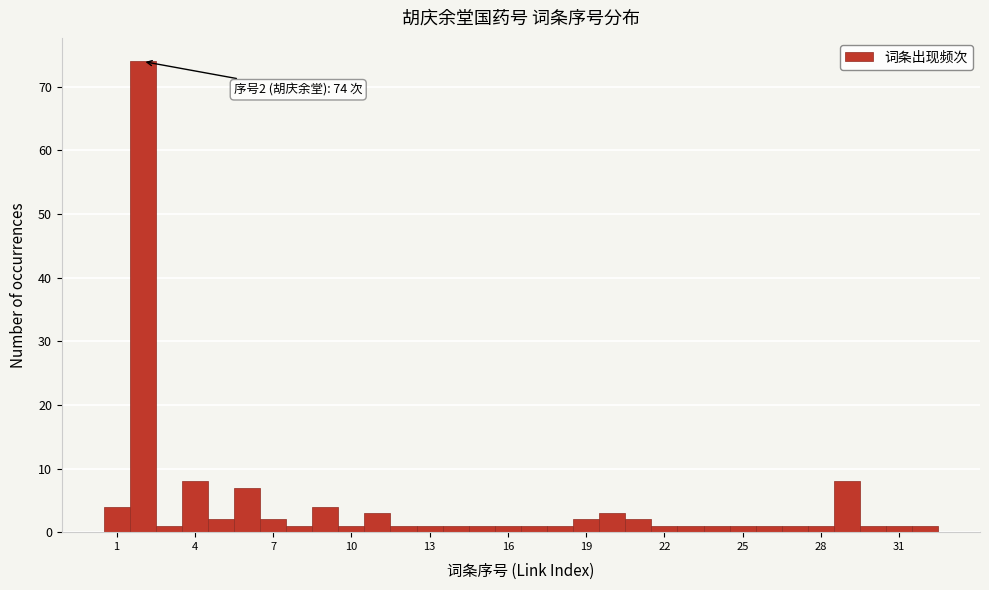

Around what value on the x-axis is the tallest bar? Give the approximate position of its centre, as read against the axis.

2.0